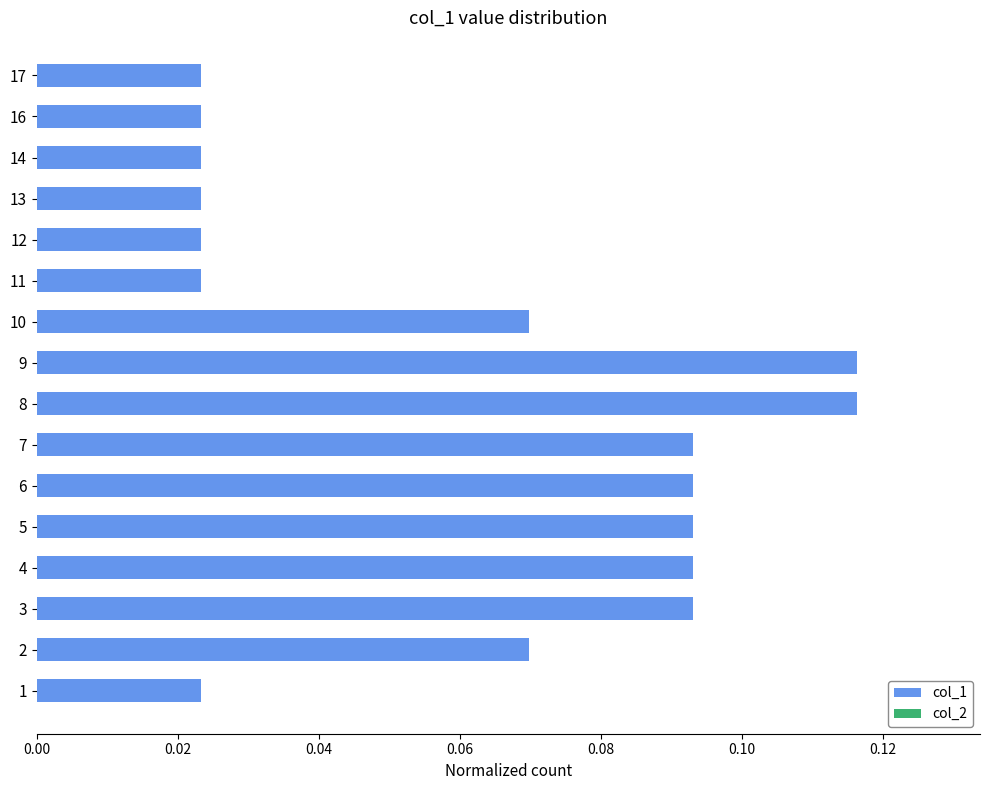

How many data points does each series have?

16